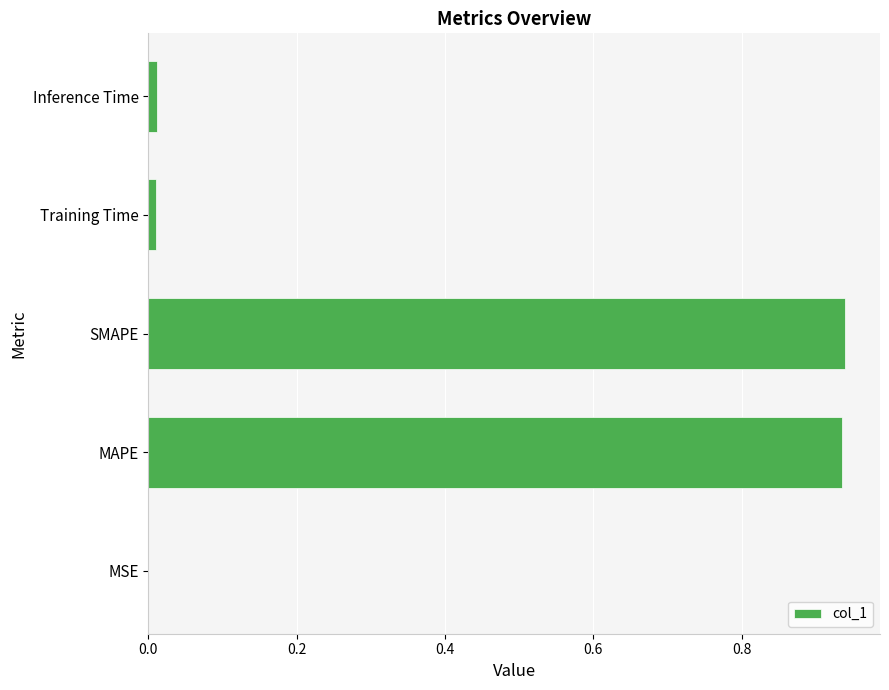

Is it true that the value at MSE is 0.0?

True